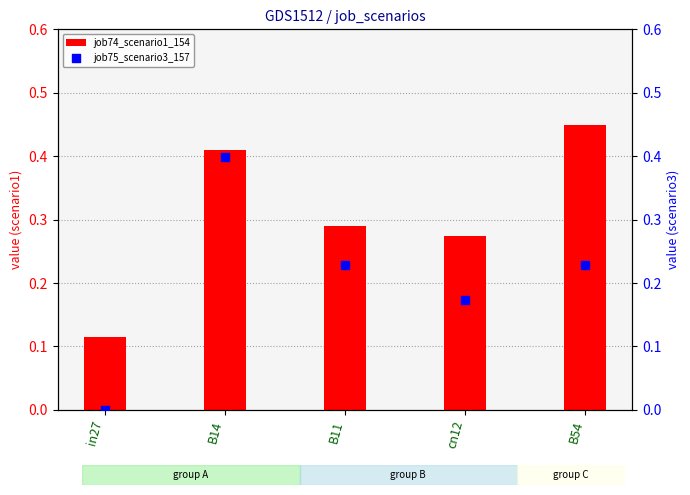

At how many categories does at least one series exceed 0?

5